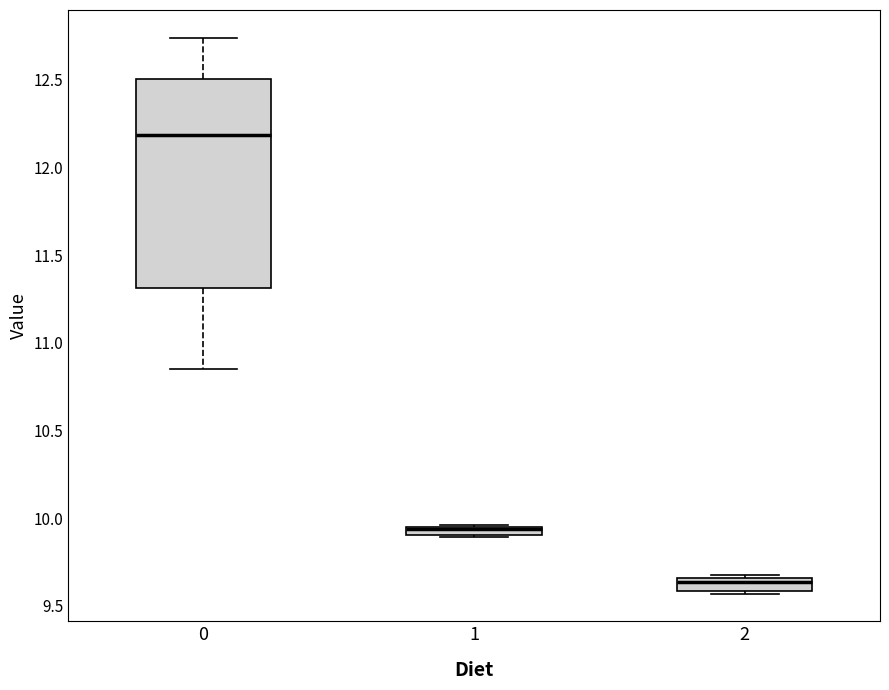

Which box is the tallest, from its lower edge to its upper edge?

0